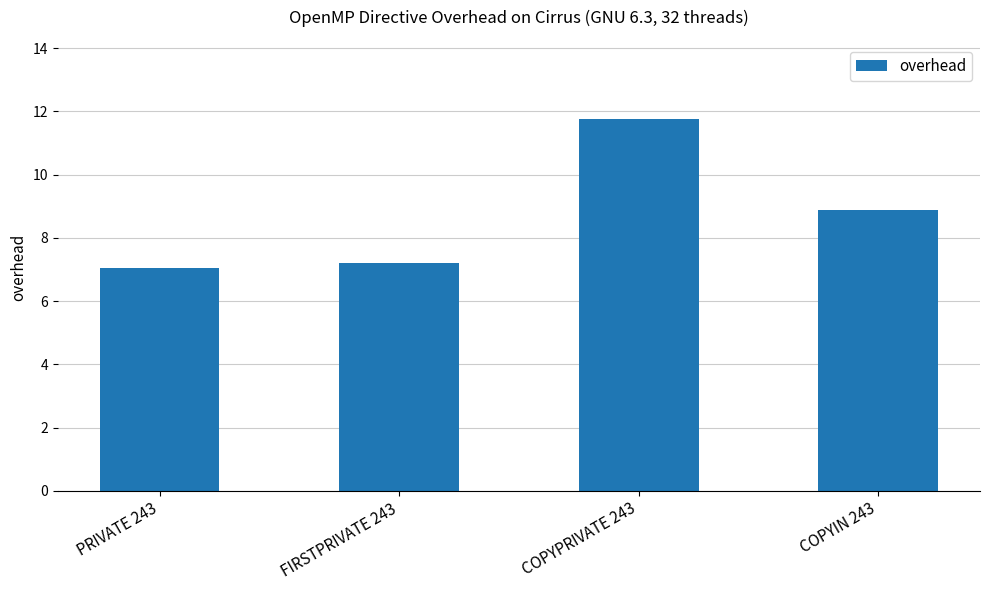

At which label does the data first exceed 8?

COPYPRIVATE 243